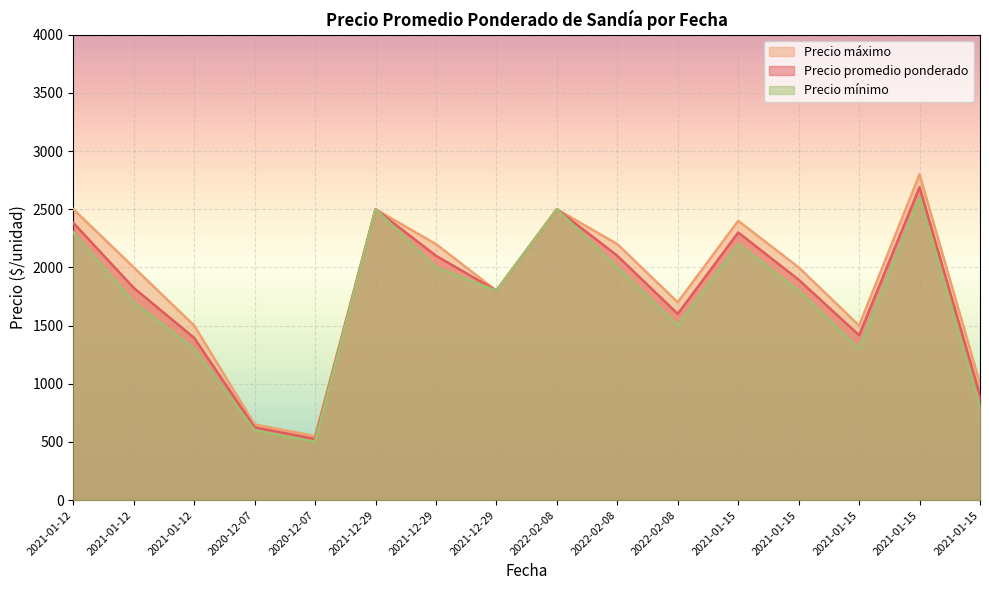

True or false: Precio promedio ponderado and Precio máximo cross at least once.

False